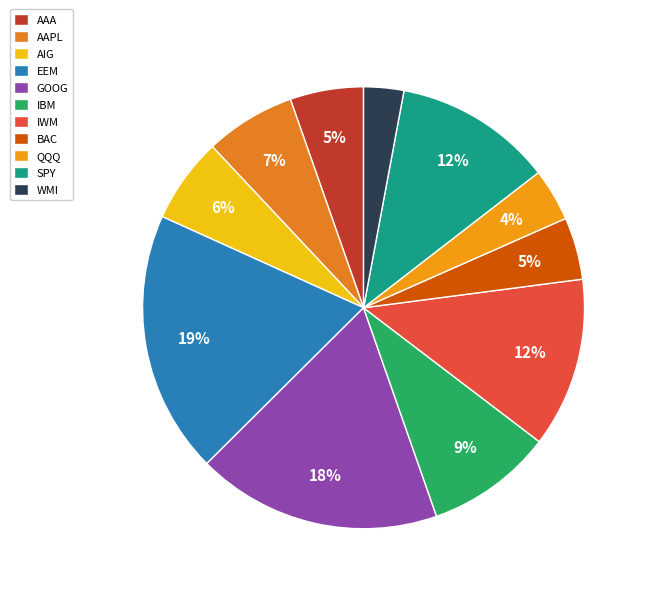

To the nearest percent, what is the difference between the IWM and AIG slice percentages?

6%